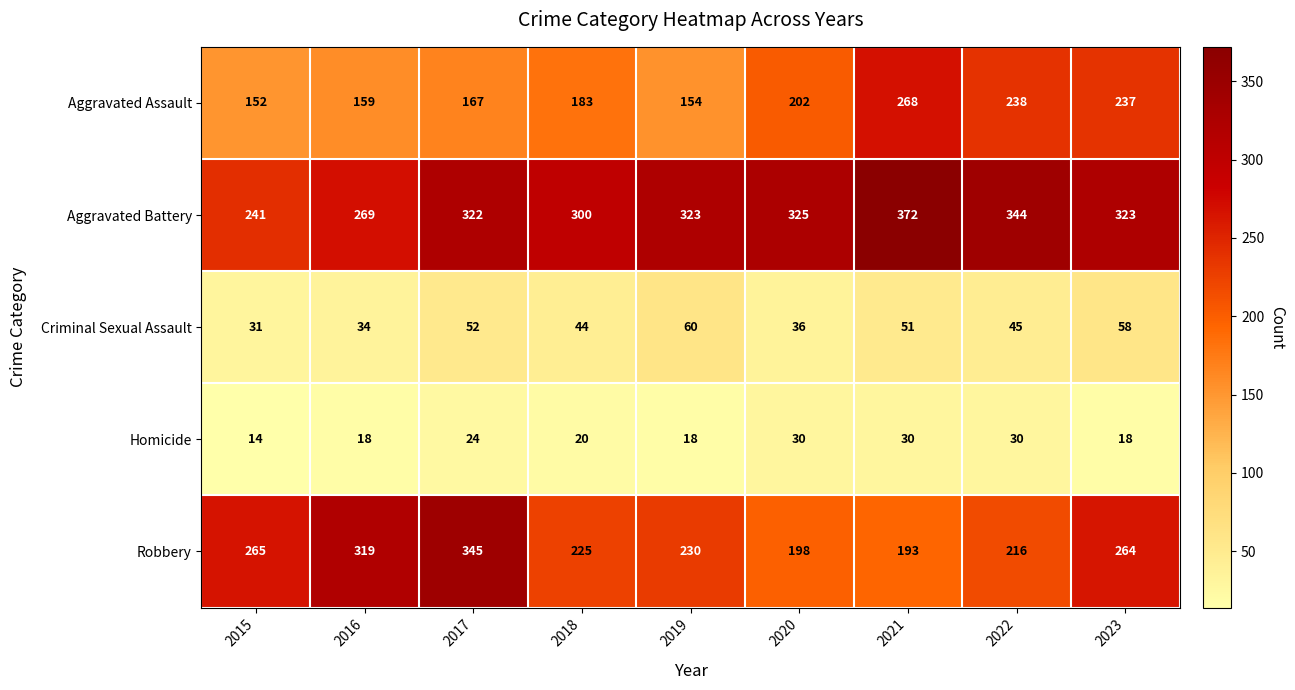

At 2016, list the series in order from largest to smallest.

Robbery, Aggravated Battery, Aggravated Assault, Criminal Sexual Assault, Homicide